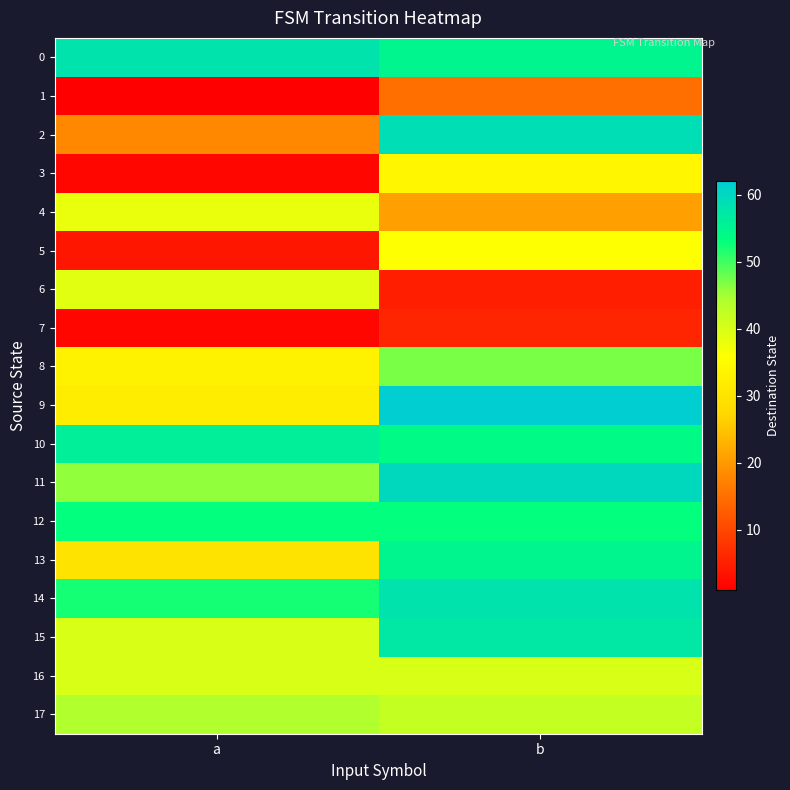

Reading left to right, extract all data points from this chart.

0: a=58	b=55
1: a=1	b=15
2: a=18	b=59
3: a=2	b=34
4: a=38	b=21
5: a=4	b=36
6: a=39	b=5
7: a=2	b=6
8: a=33	b=47
9: a=32	b=62
10: a=56	b=54
11: a=46	b=60
12: a=53	b=53
13: a=30	b=55
14: a=52	b=58
15: a=40	b=57
16: a=40	b=40
17: a=44	b=42